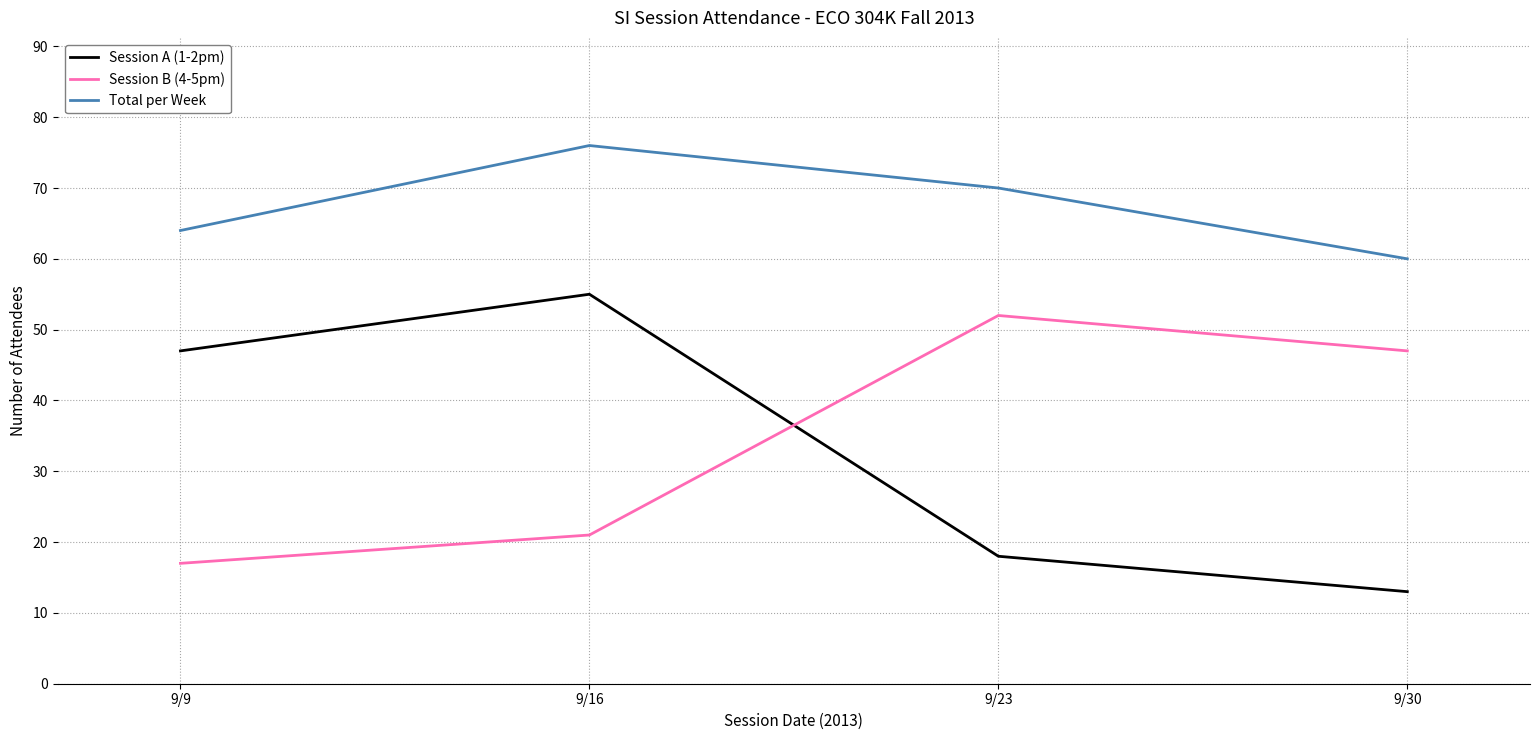

Reading left to right, list all the values displayed in this chart.

Session A (1-2pm): 9/9=47	9/16=55	9/23=18	9/30=13
Session B (4-5pm): 9/9=17	9/16=21	9/23=52	9/30=47
Total per Week: 9/9=64	9/16=76	9/23=70	9/30=60